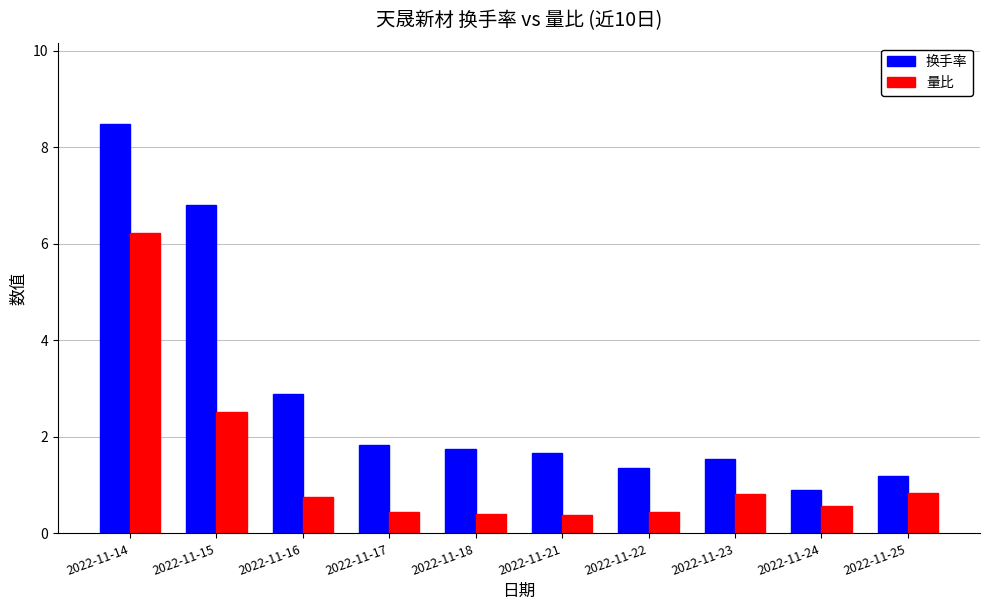

What is the value of the 量比 bar at the 9th from the left?

0.6